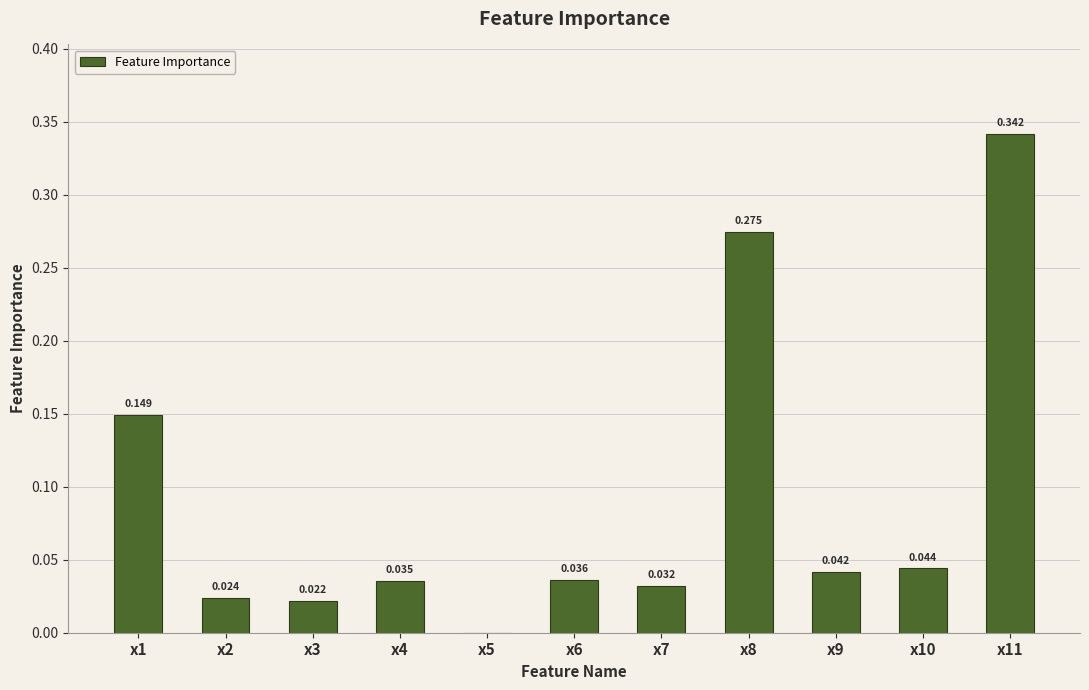

What is the difference between the values at x10 and x11?

0.3